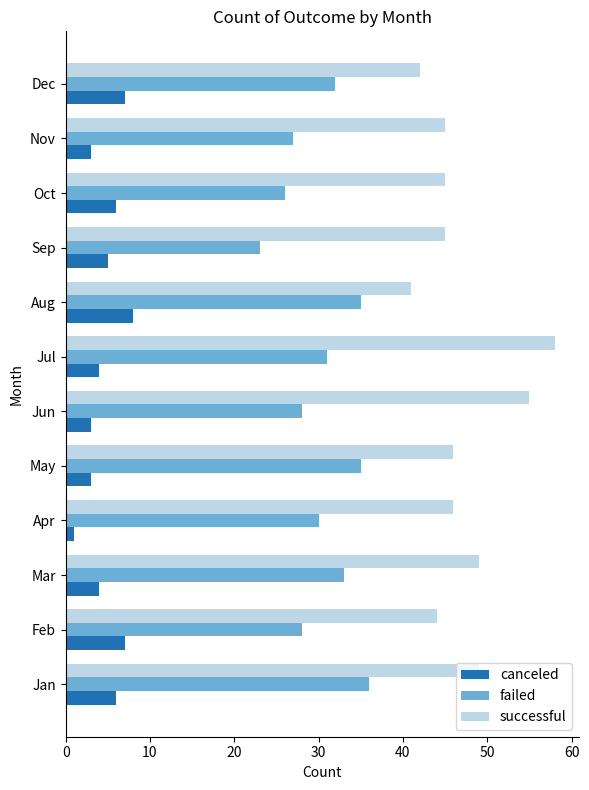

What is the difference between the maximum and minimum values in the canceled series?

7